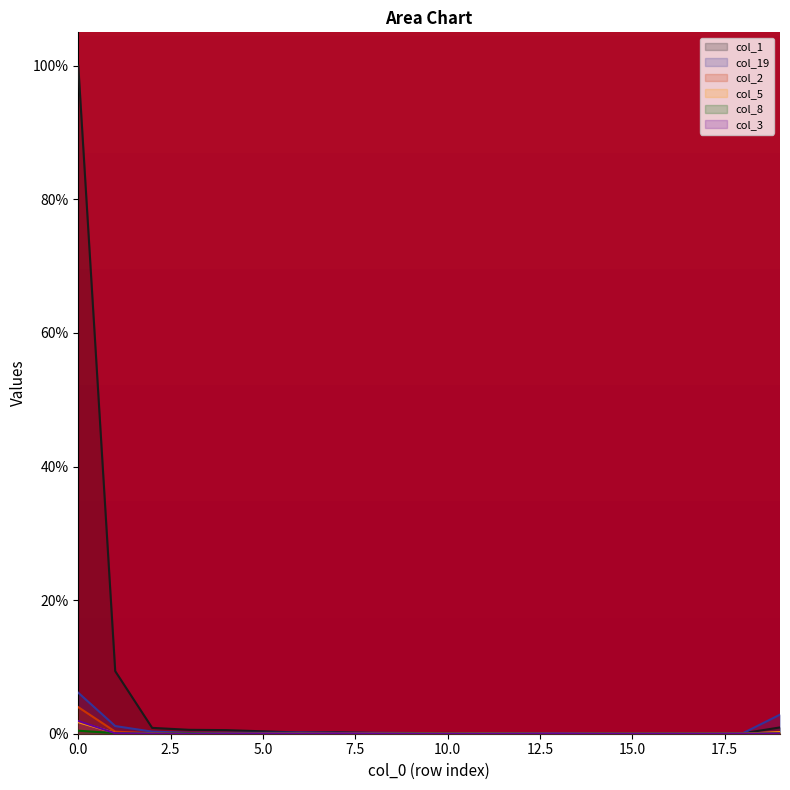

What are all the series names shown in the legend?

col_1, col_19, col_2, col_5, col_8, col_3